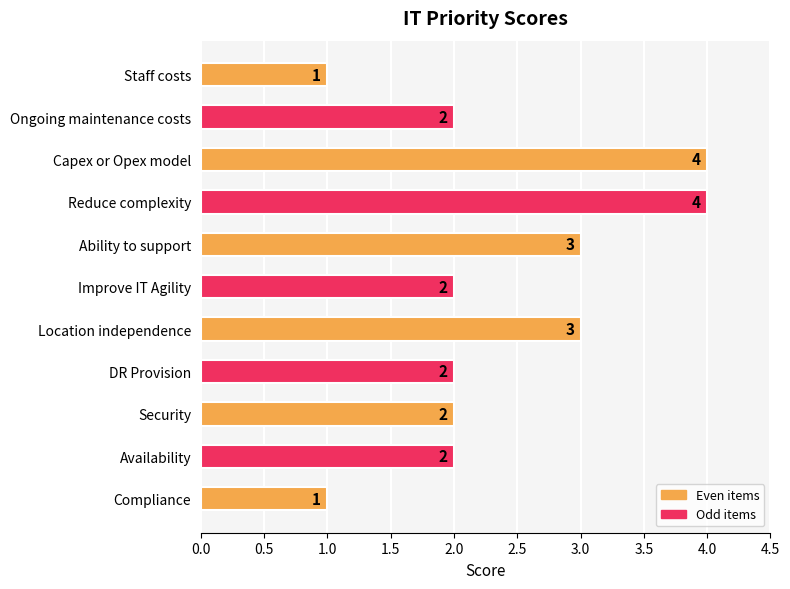

How many values are between 2 and 3?

7